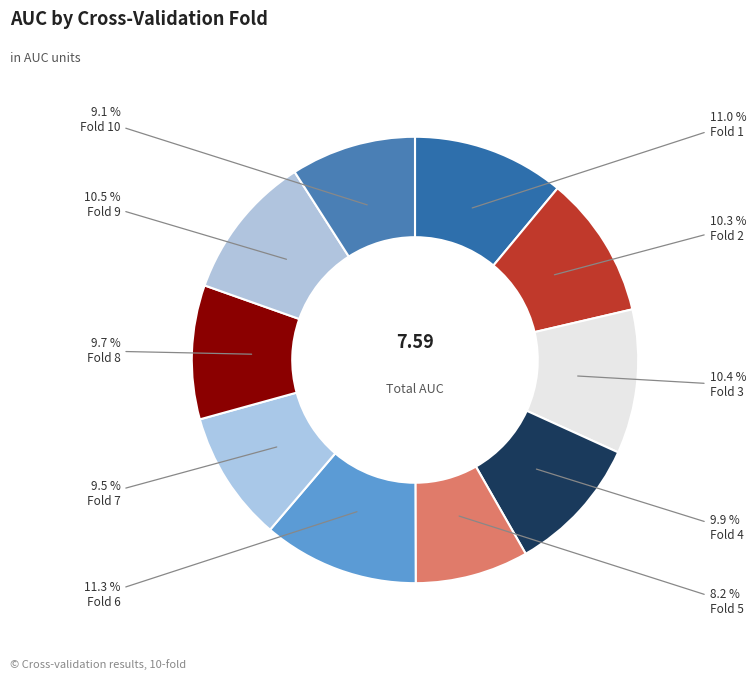

How many segments does this pie chart have?

10